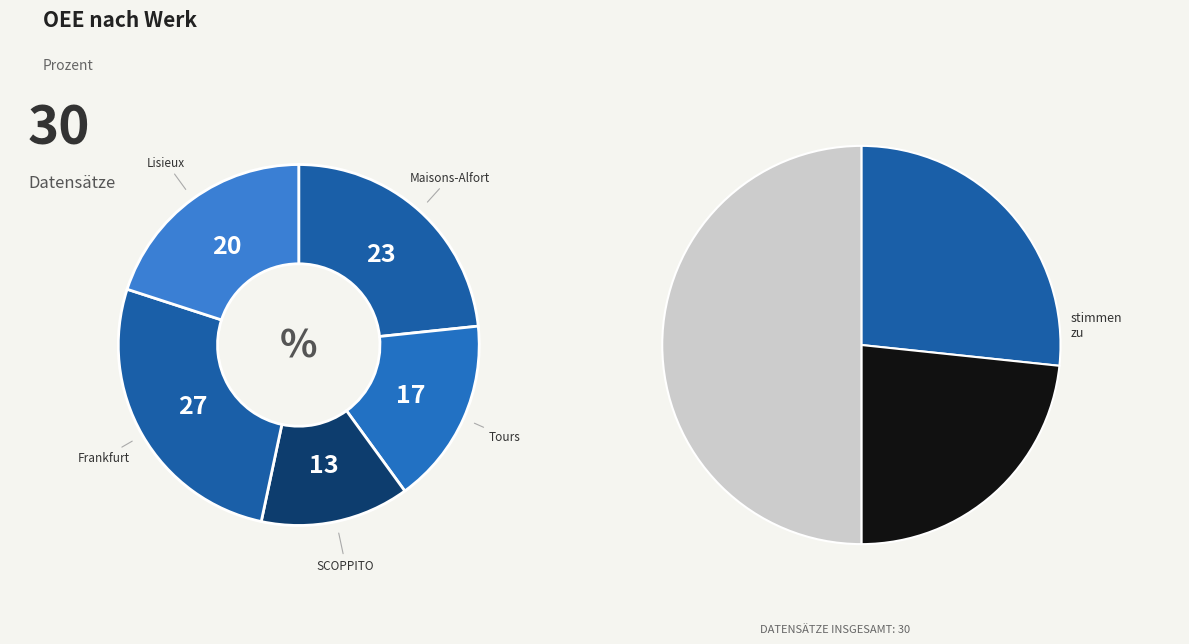

Is it true that Frankfurt is 27% of the pie?

True